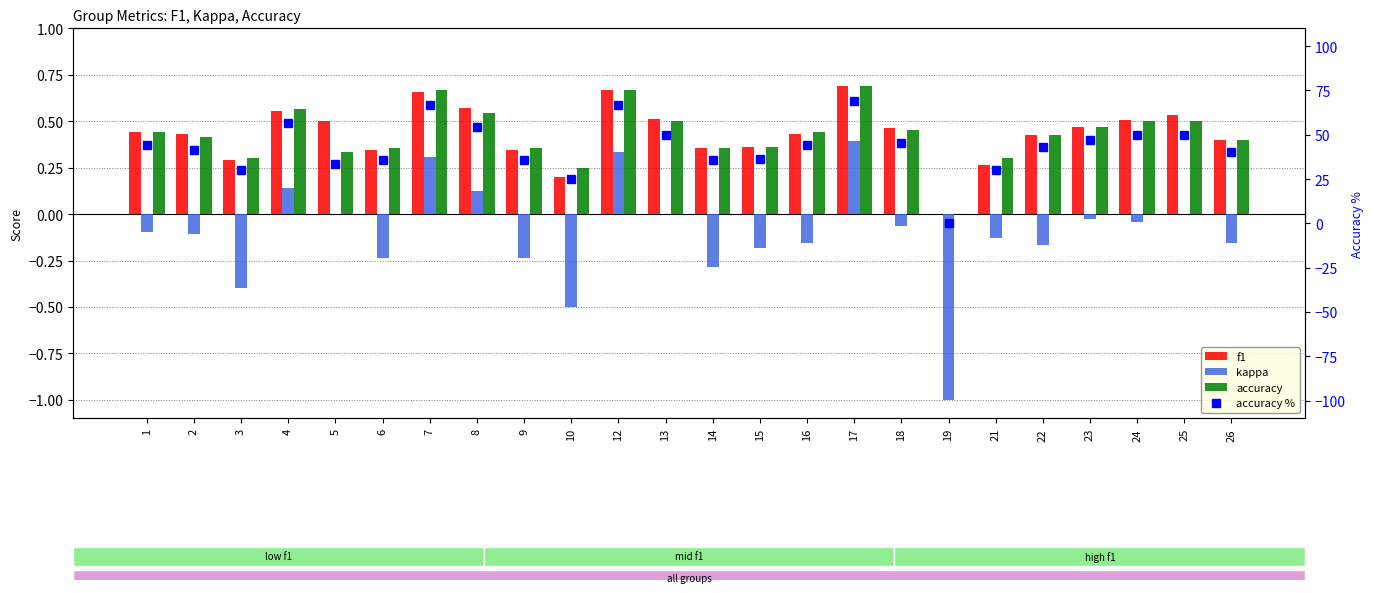

What is the difference between the f1 values at 3 and 22?

0.1